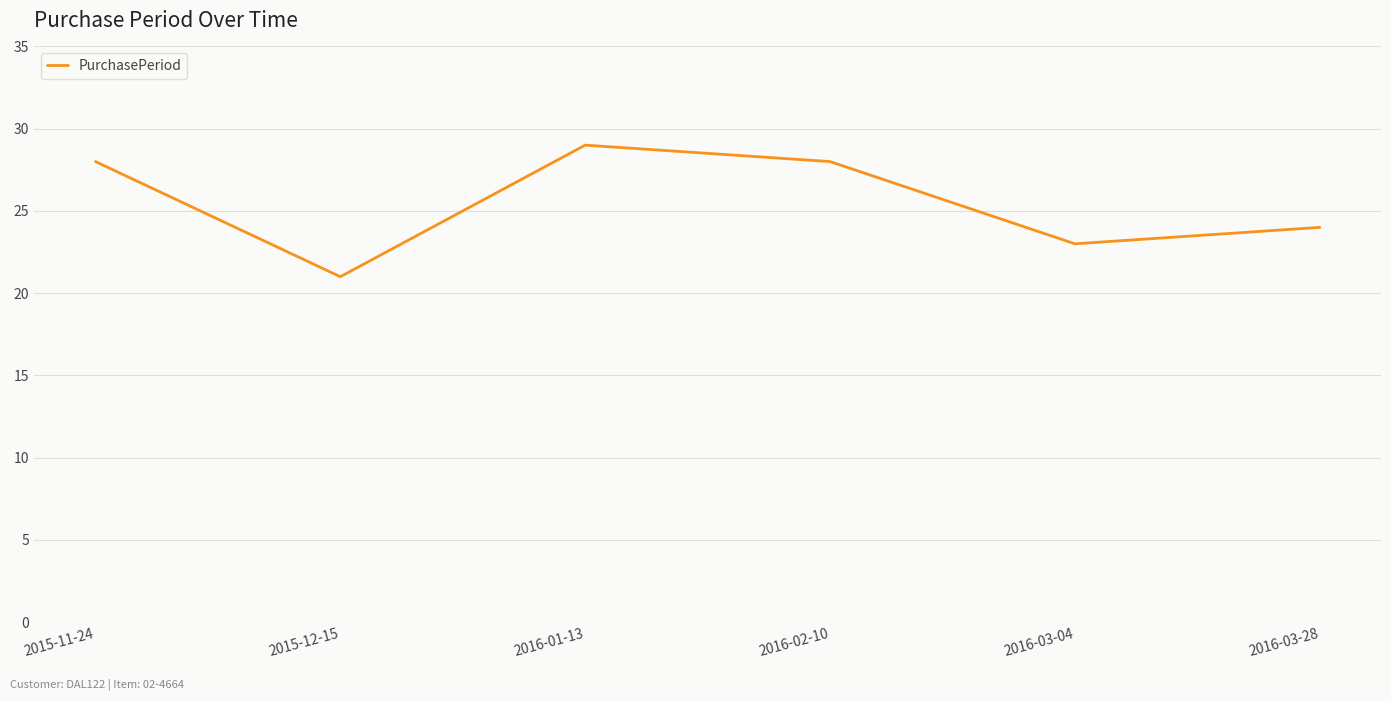

How many interior local valleys (lower than both neighbors) does the data have?

2